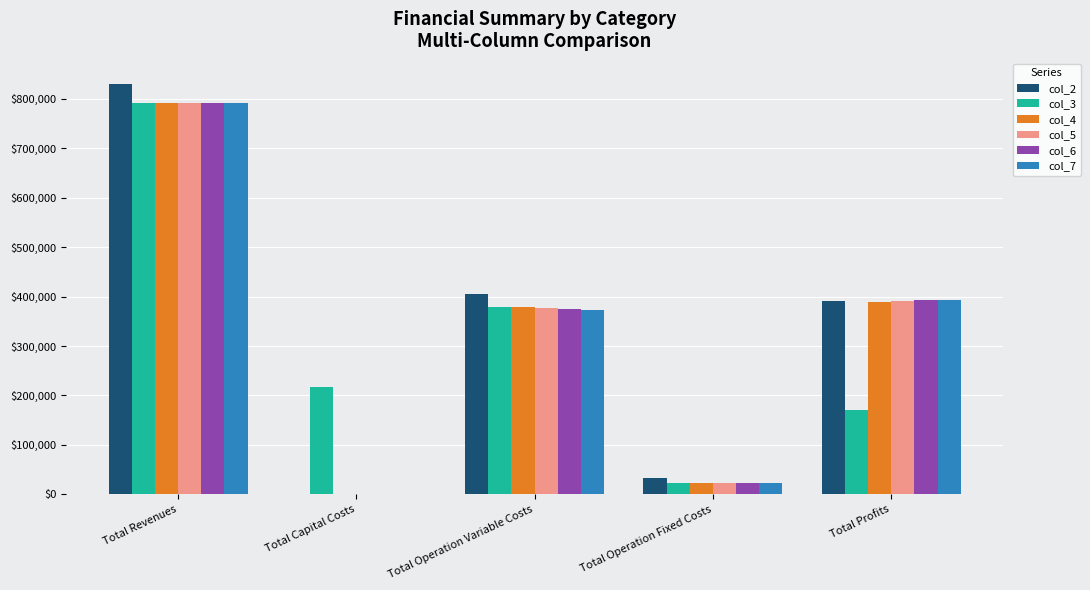

How many positive values does the col_6 series have?

4